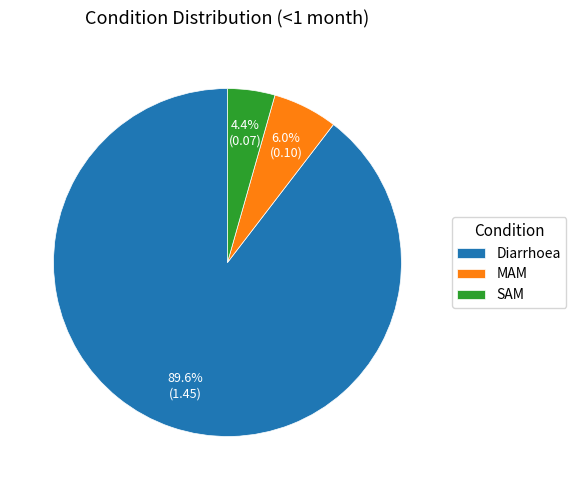

Rank the categories by value from lowest to highest.

SAM, MAM, Diarrhoea